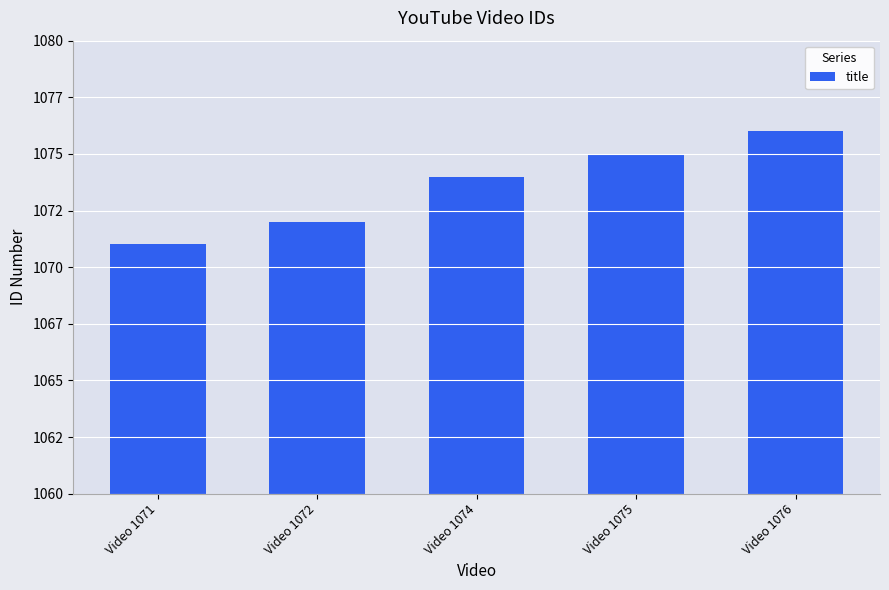

Does the chart contain any negative values?

No